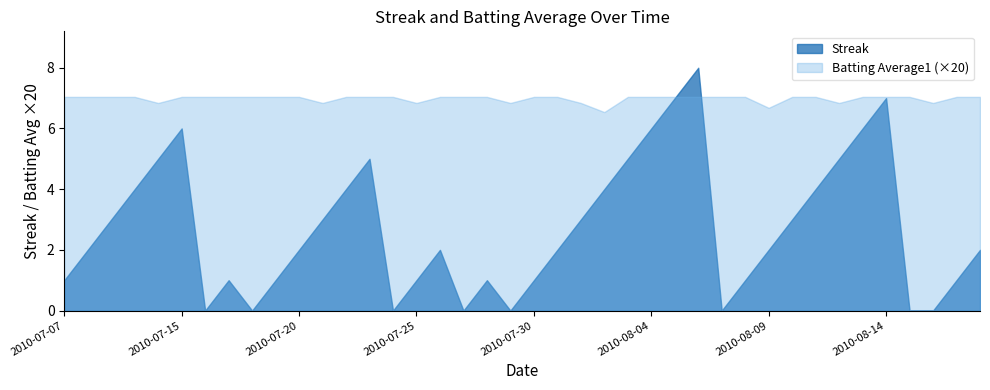

The value of Streak at 2010-07-11 is 5.0. True or false?

True